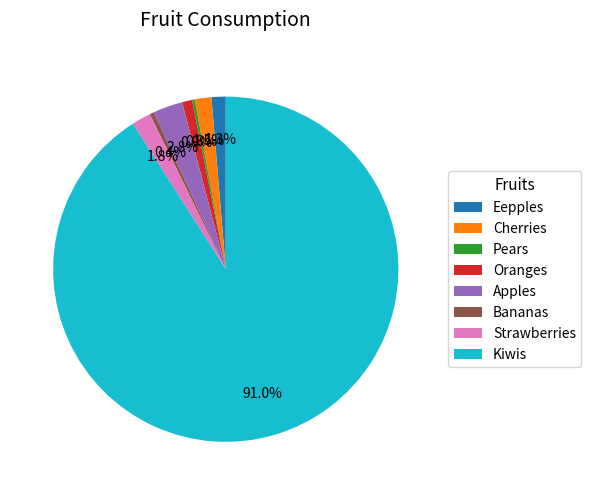

Combined, what portion of the pie is Cherries and Kiwis?

92.5%